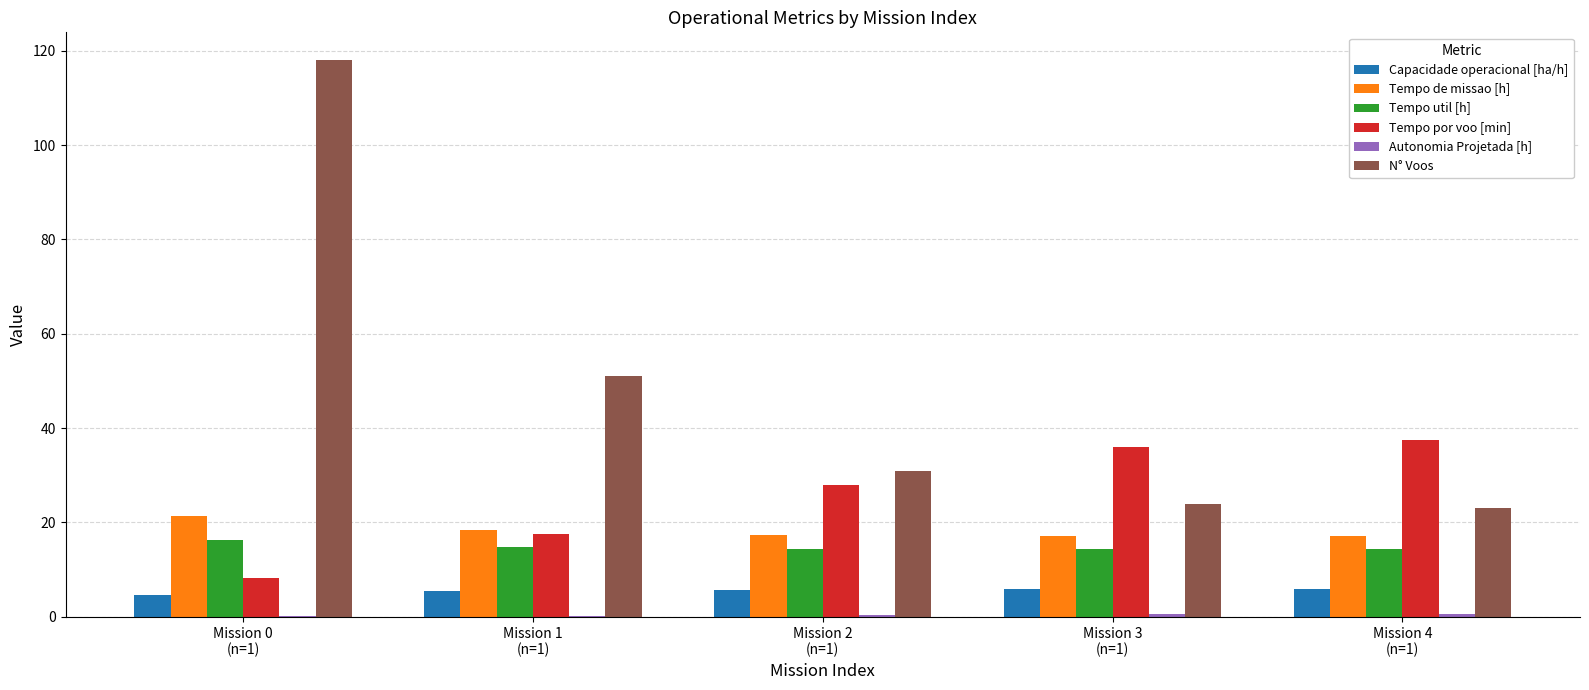

Which series has the largest total across all categories?

N° Voos